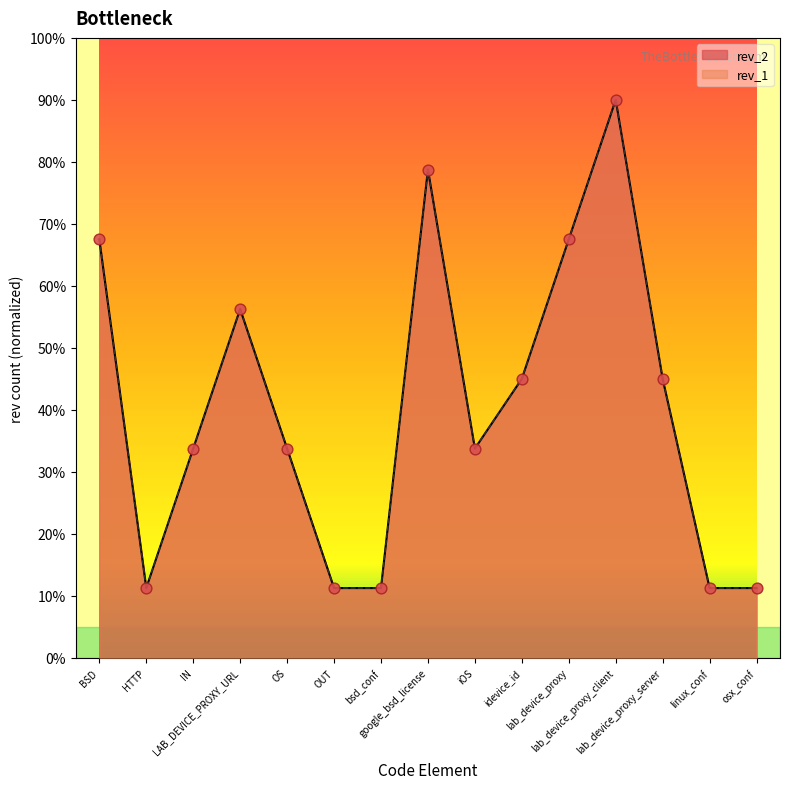

Which series has the widest spread of Y values?

rev_2